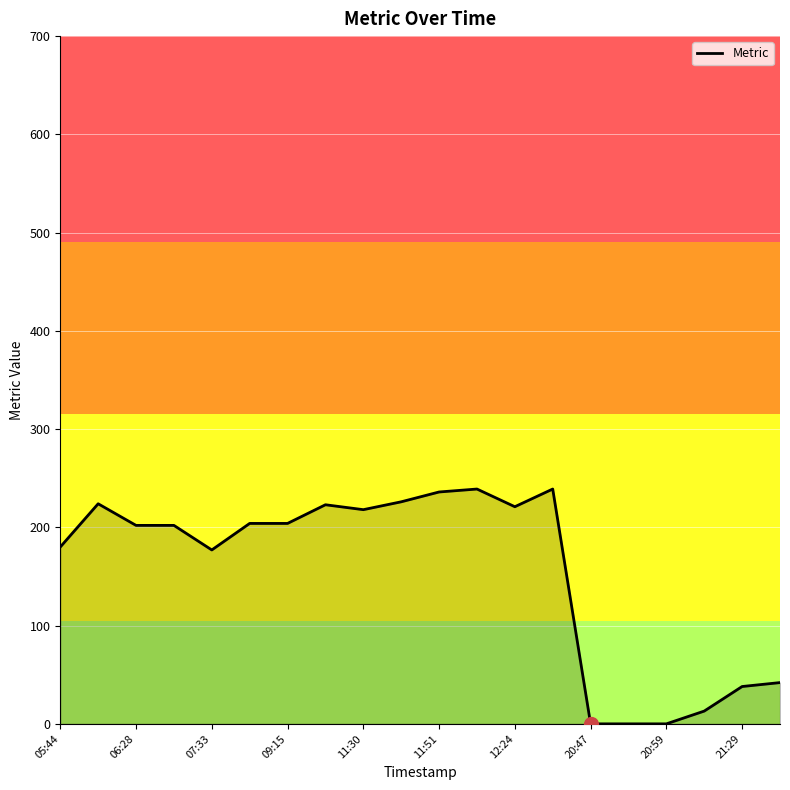

What is the greatest value displayed?

239